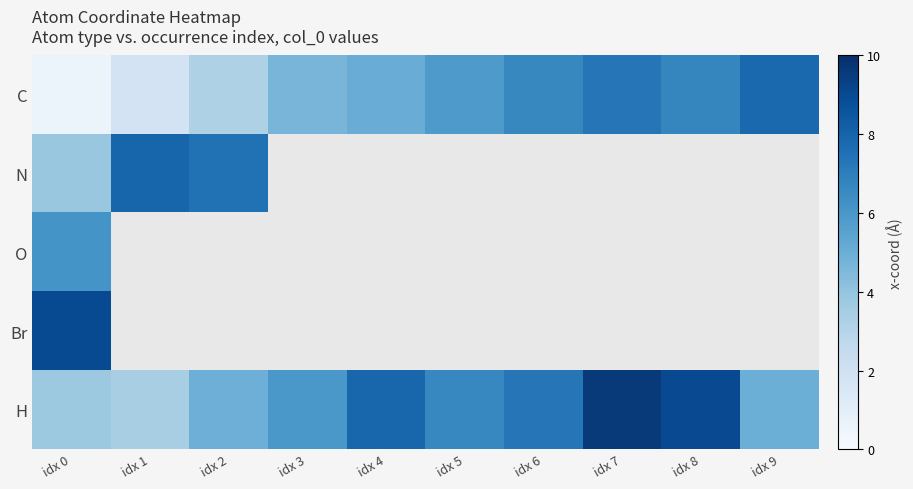

How many data points does each series have?

10